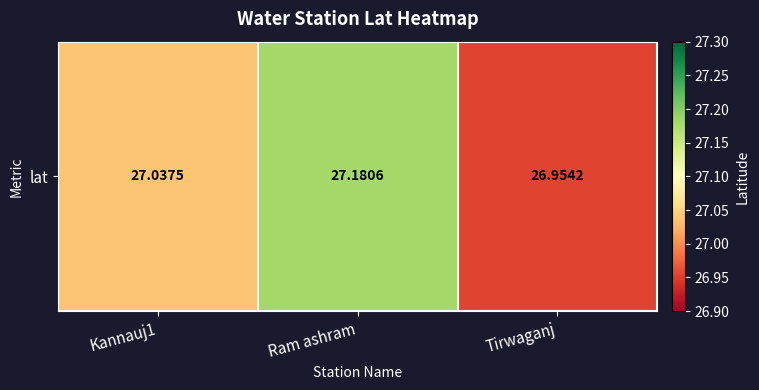

Count the number of data series in this chart.

1